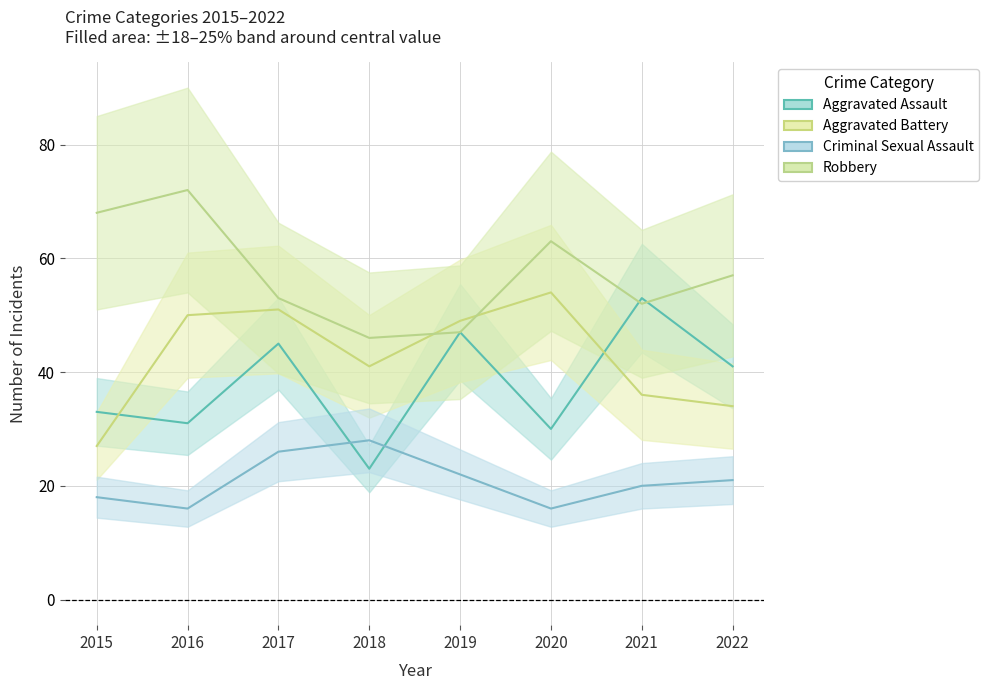

How many interior local valleys does the Criminal Sexual Assault series have?

2